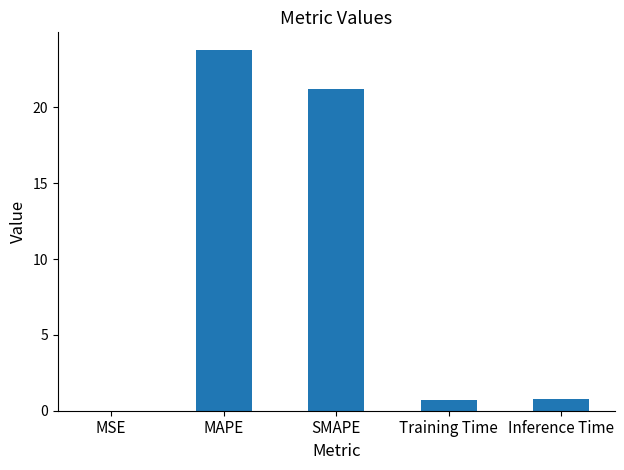

What is the change in value from MSE to Inference Time?

+0.8